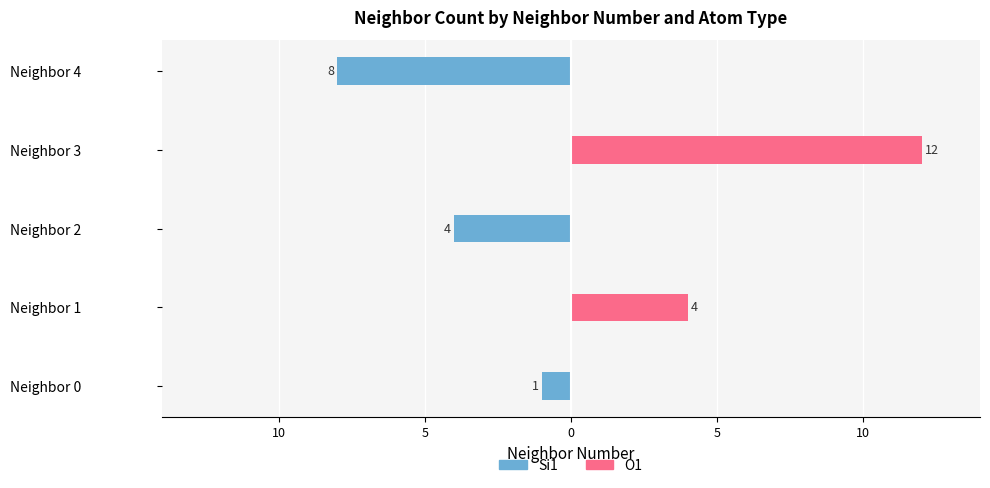

How many groups of bars are there?

5